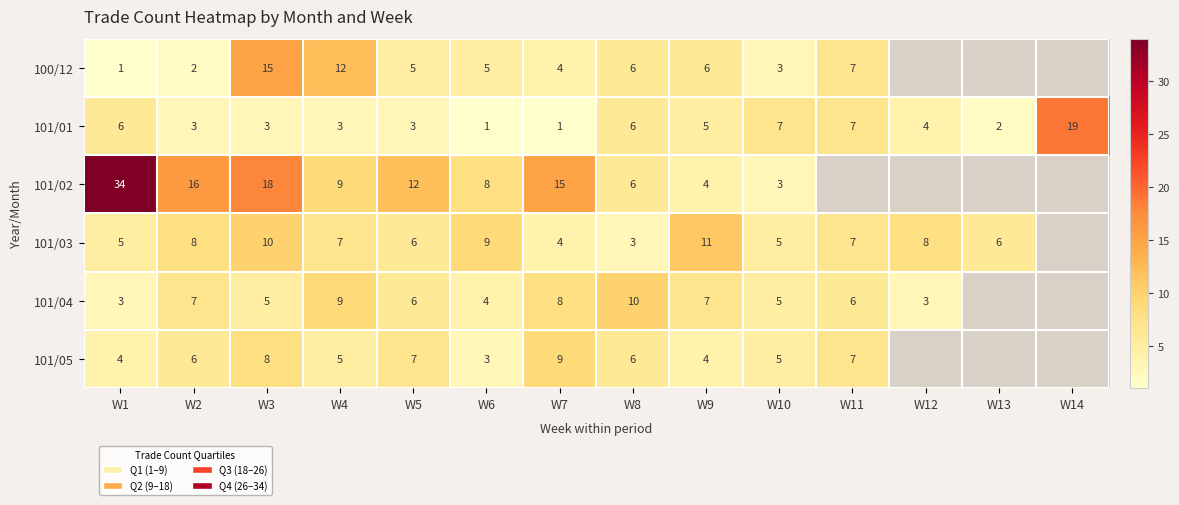

What is the spread (max minus min) of values at W3?

15